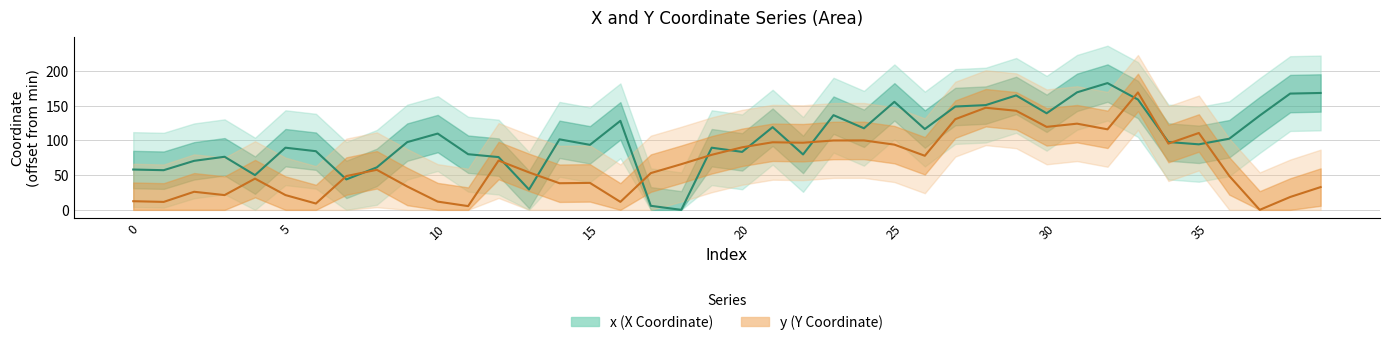

True or false: x and y intersect in this chart.

True